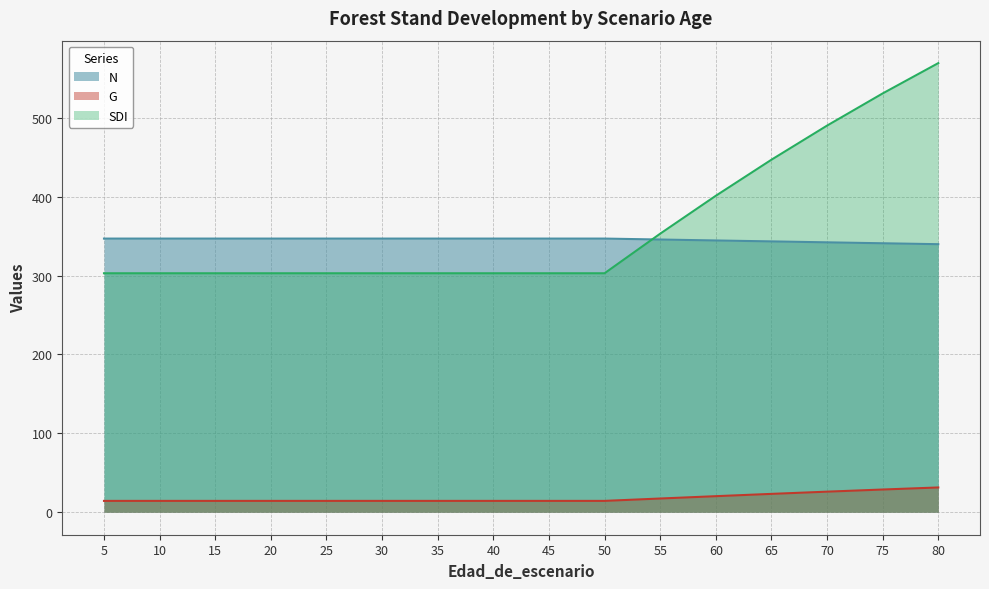

True or false: SDI and G intersect in this chart.

False